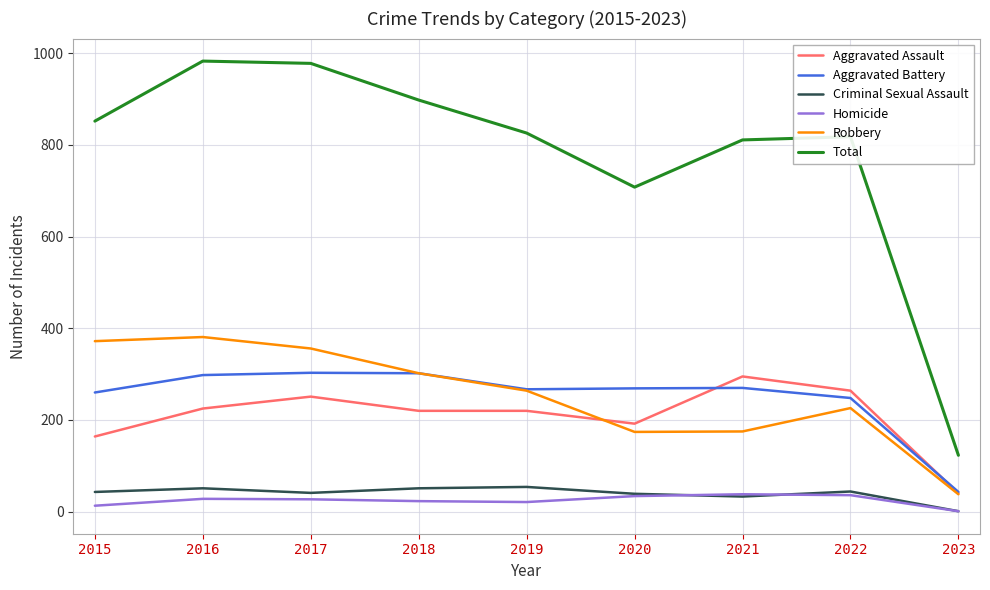

At which category does Robbery reach its first local peak?

2016